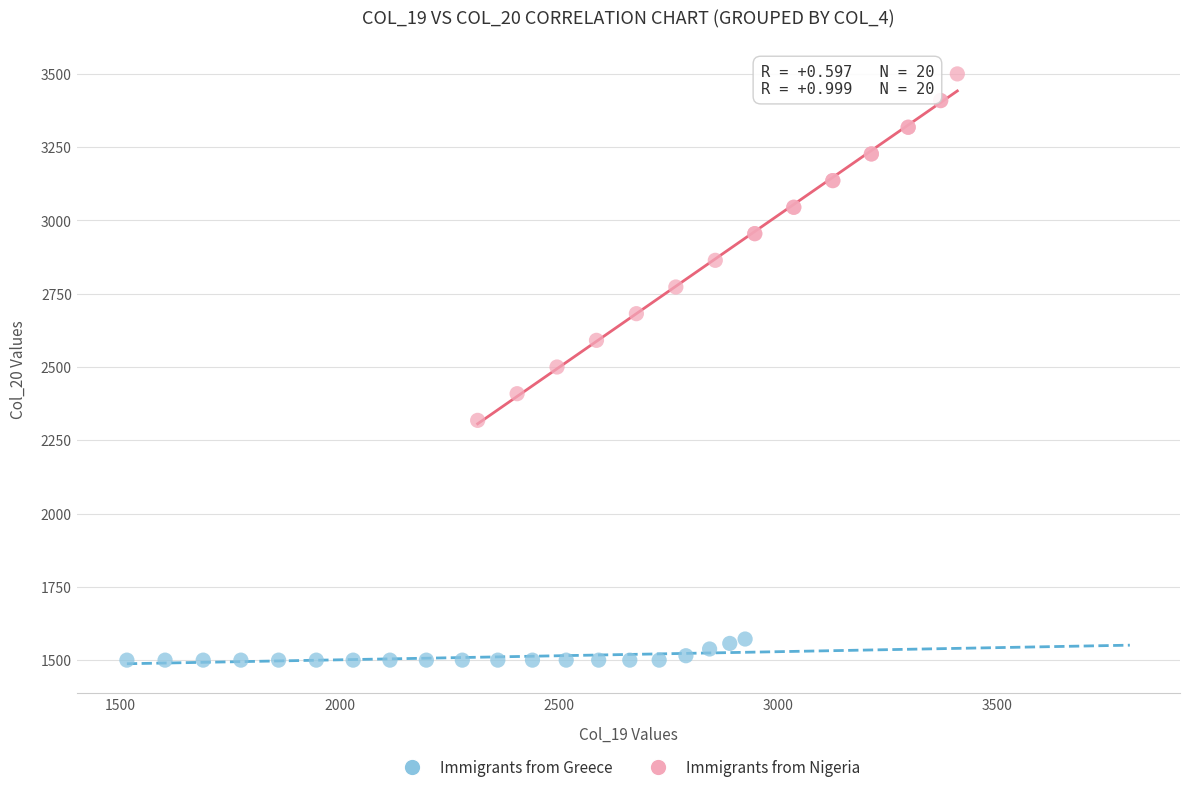

Which series has the widest spread of Y values?

Immigrants from Nigeria